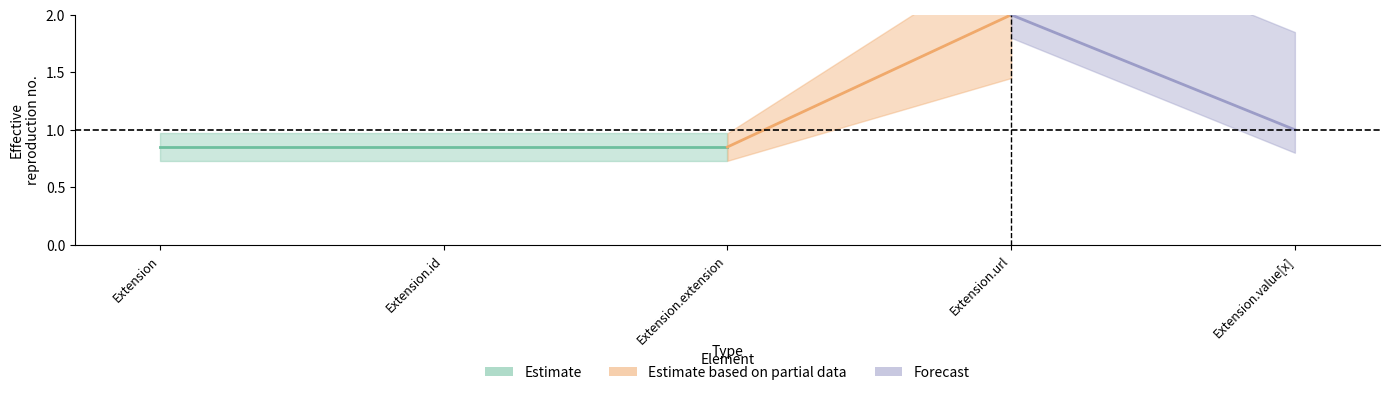

The value of Min at Extension is -1. True or false?

False